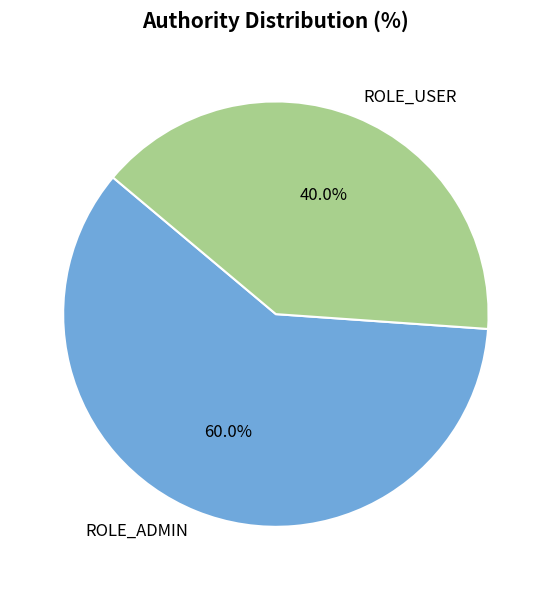

Which slice is the smallest?

ROLE_USER